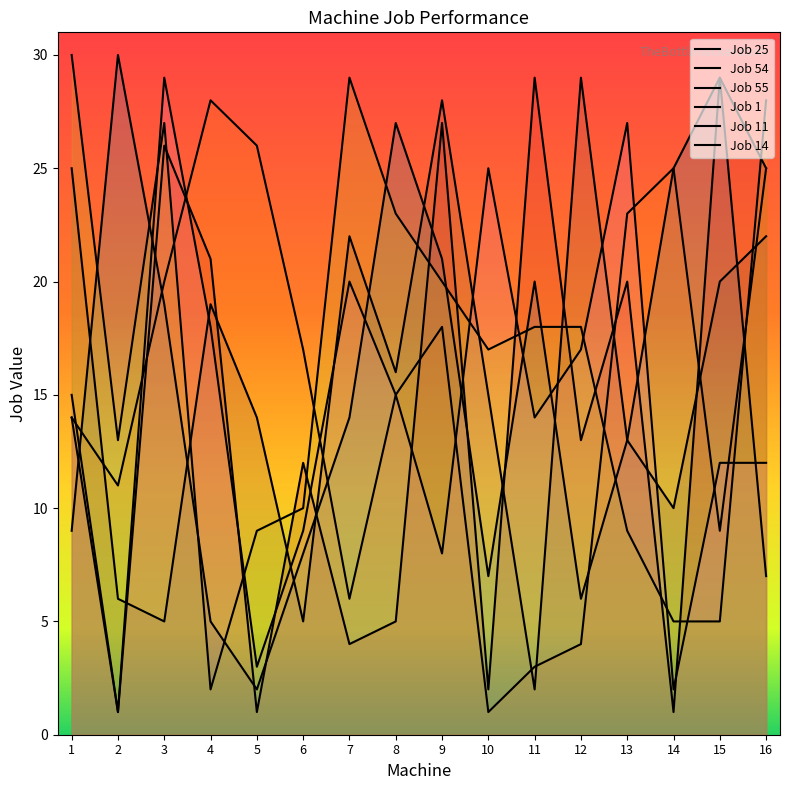

Which series ends up on top after the final intersection of Machine 5 and Machine 1?

Machine 1